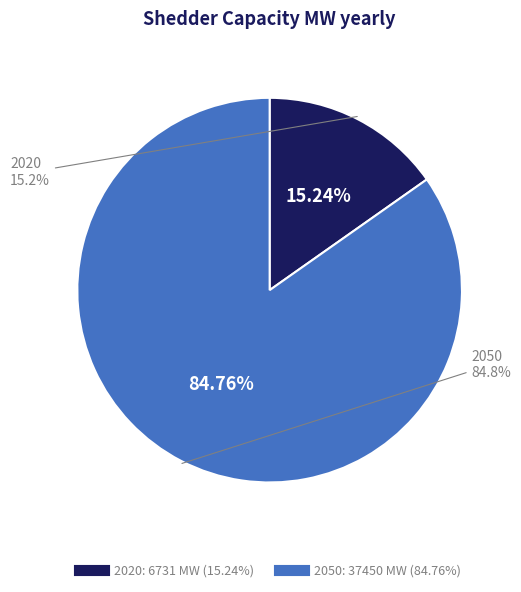

How many segments does this pie chart have?

2